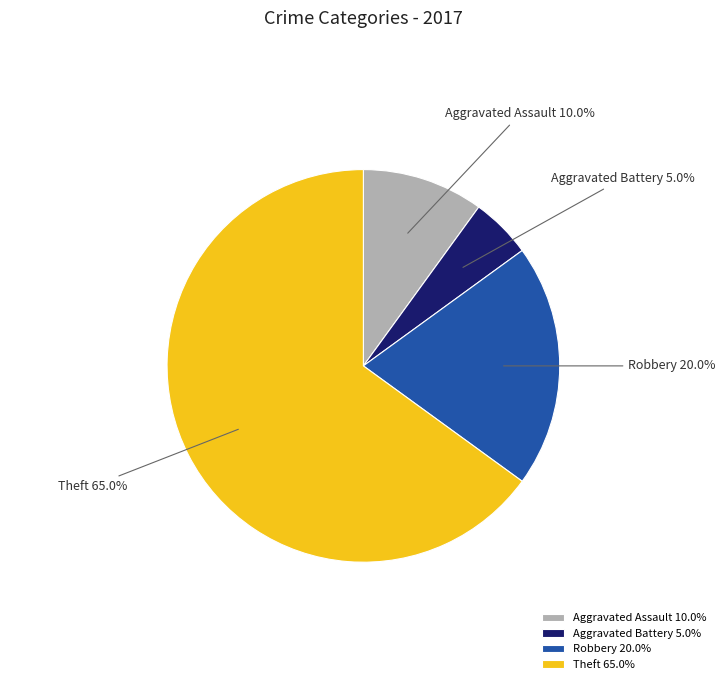

What is the majority slice?

Theft